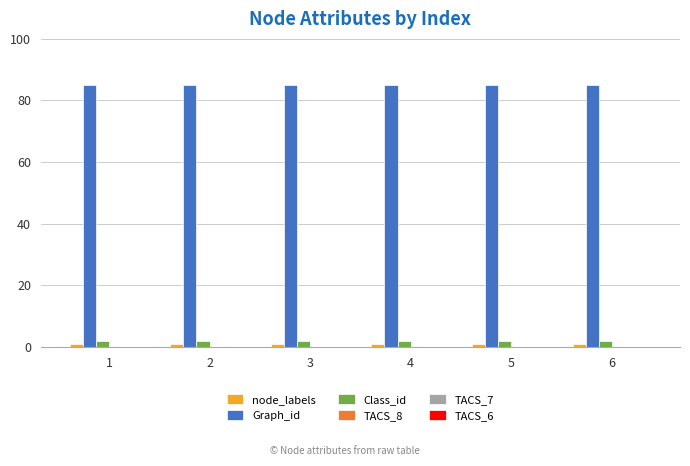

The Graph_id series shows 139 at 2. True or false?

False